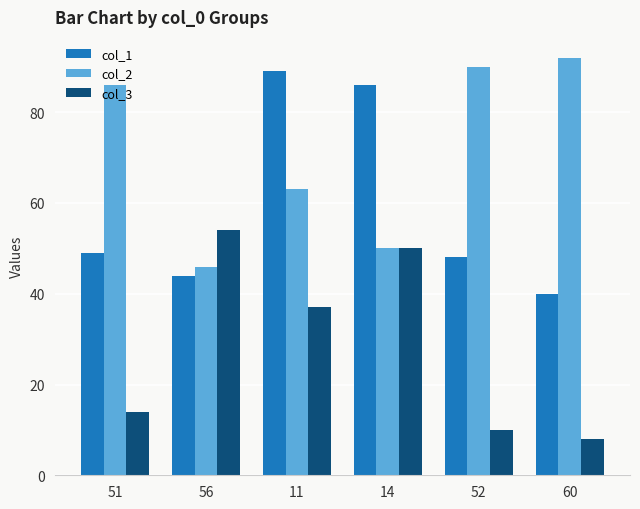

At which category is the sum across all series the highest?

11